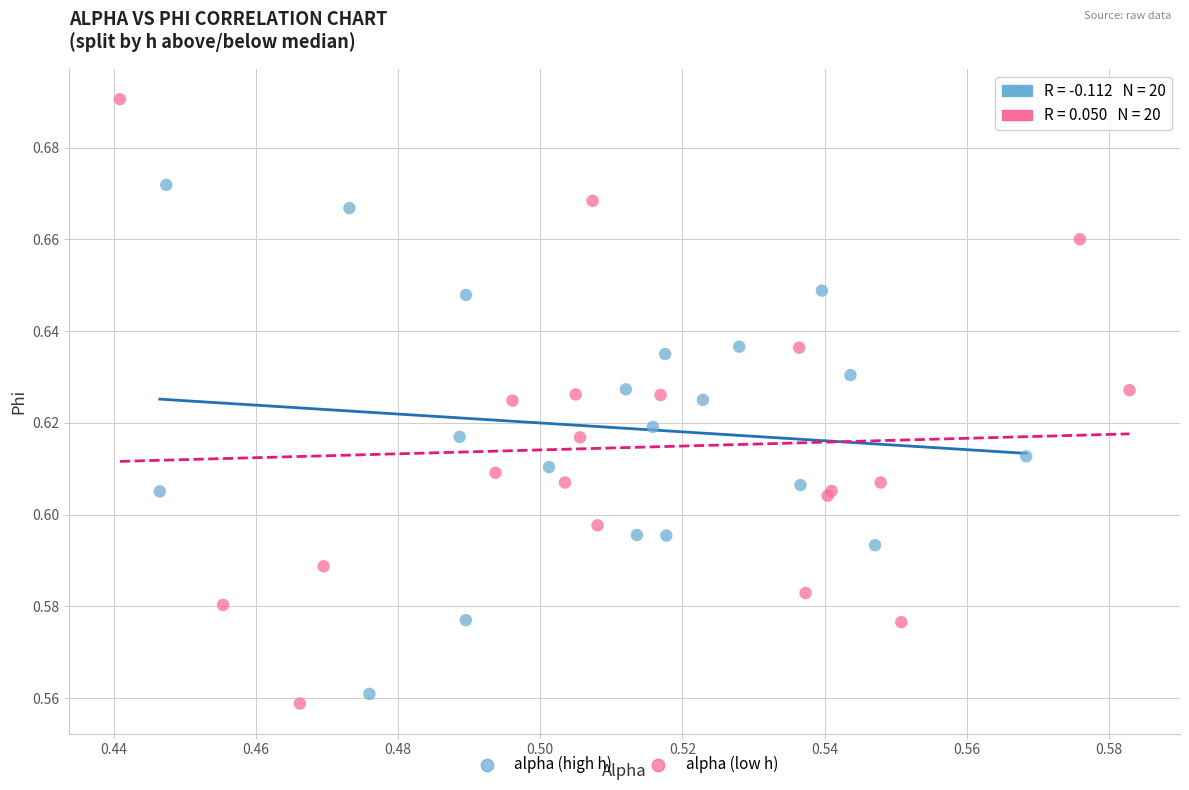

What are all the series names shown in the legend?

alpha (high h), alpha (low h)